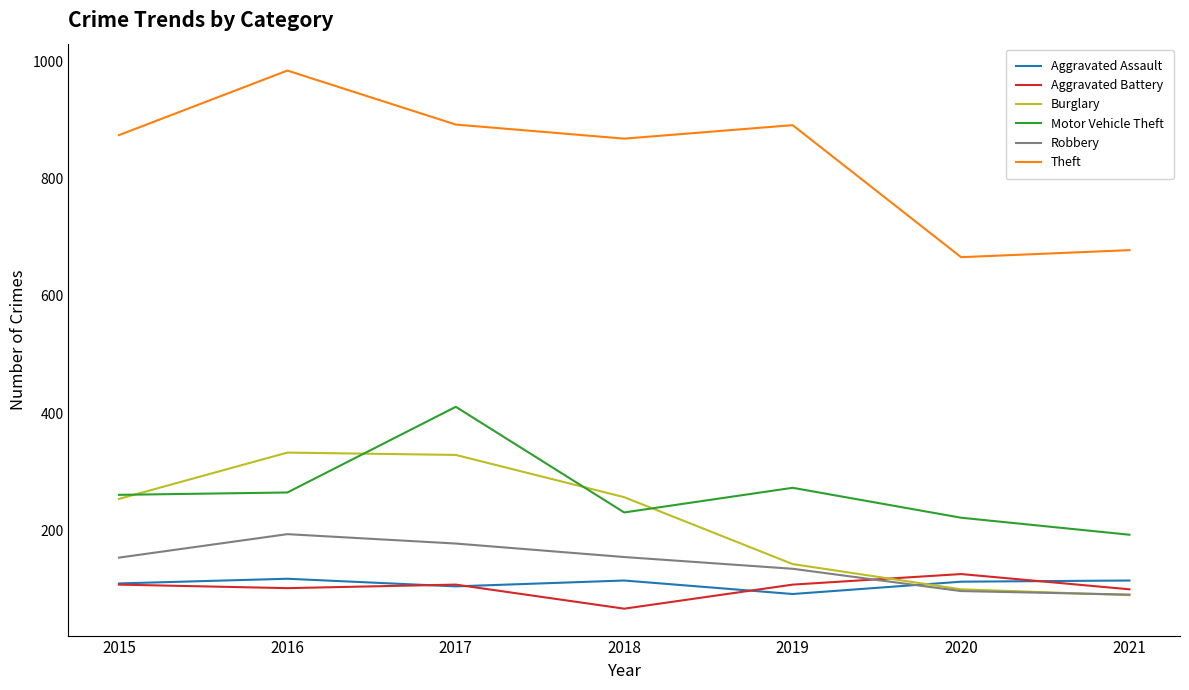

True or false: Robbery and Aggravated Assault cross at least once.

True